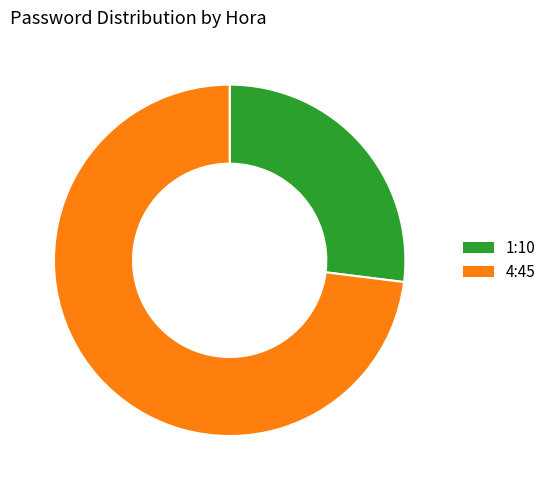

How many segments does this pie chart have?

2